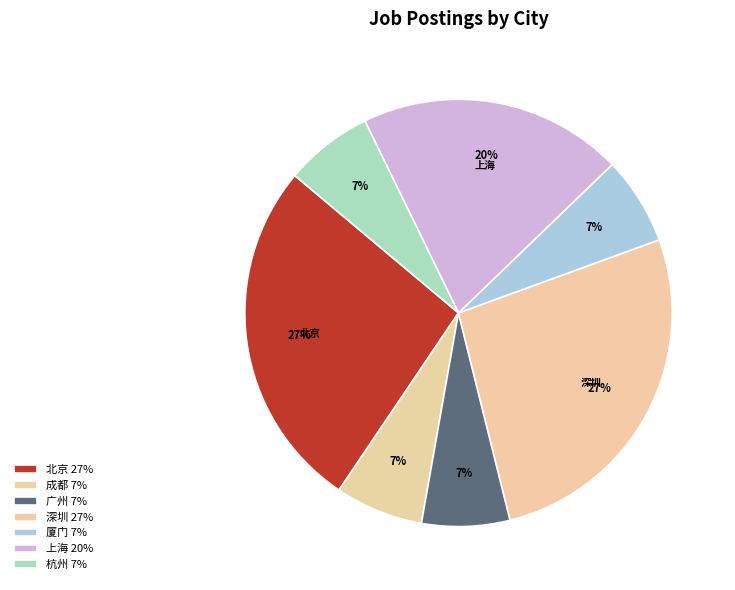

To the nearest percent, what is the combined percentage of 深圳 and 北京?

53%